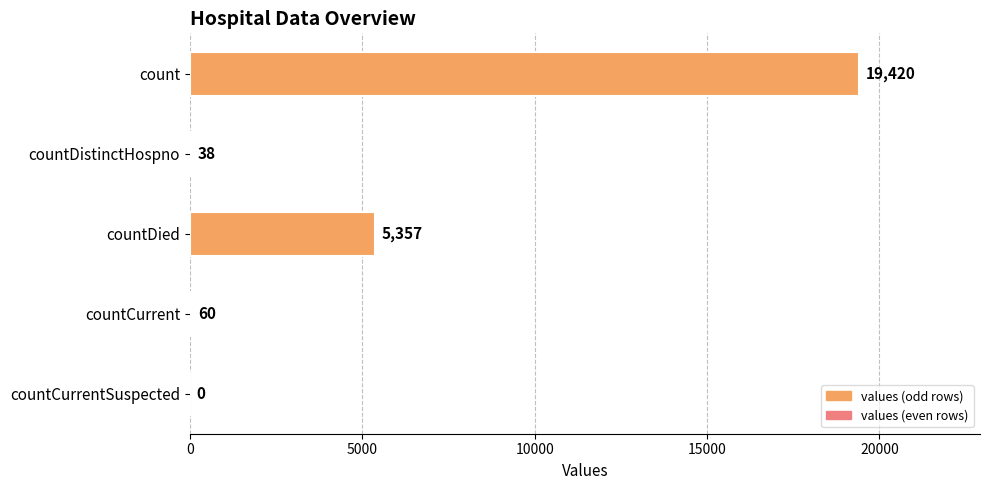

At which label is the value closest to 9710?

countDied